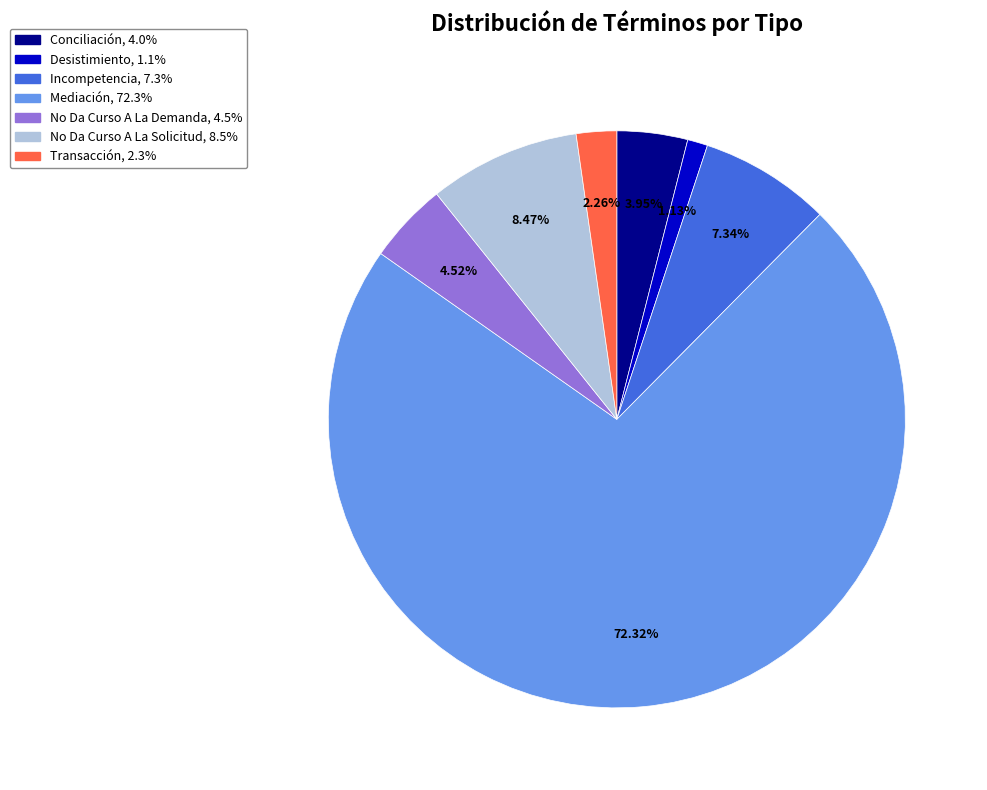

Rank the categories by value from lowest to highest.

Desistimiento, Transacción, Conciliación, No Da Curso A La Demanda, Incompetencia, No Da Curso A La Solicitud, Mediación